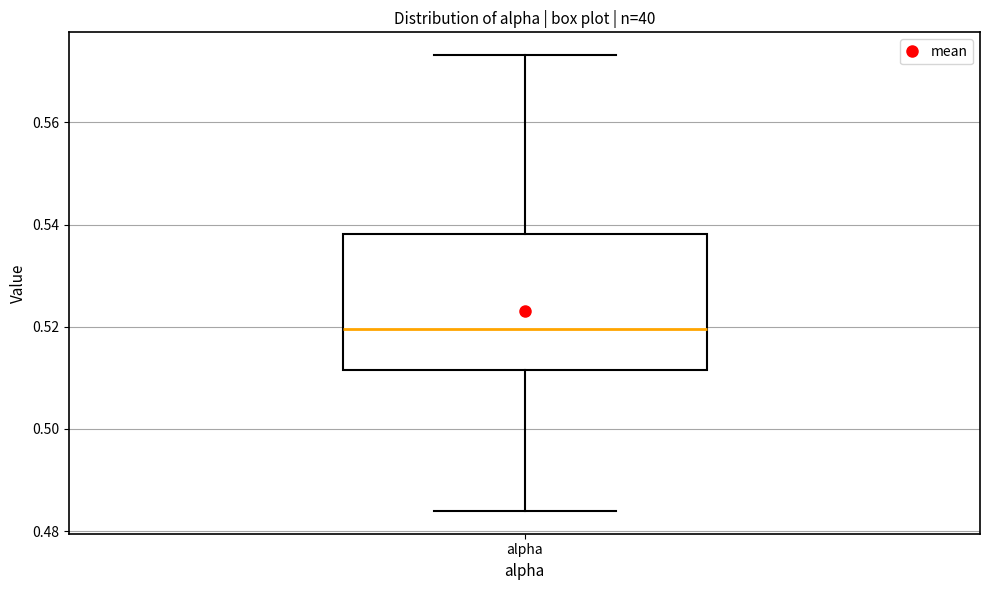

Read this box plot against the y-axis: the position of the median line, the range covered by the box, and the ends of both whiskers. The values are not printed on the chart, so give them approximately, as read against the axis.

median 0.520, box 0.512 to 0.538, whiskers 0.484 to 0.574